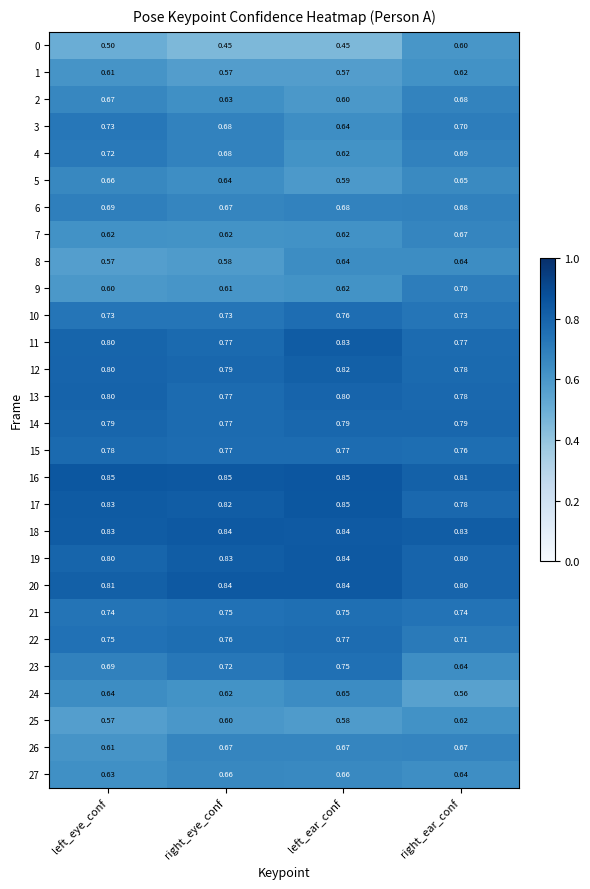

What is the minimum value shown in the chart?

0.5